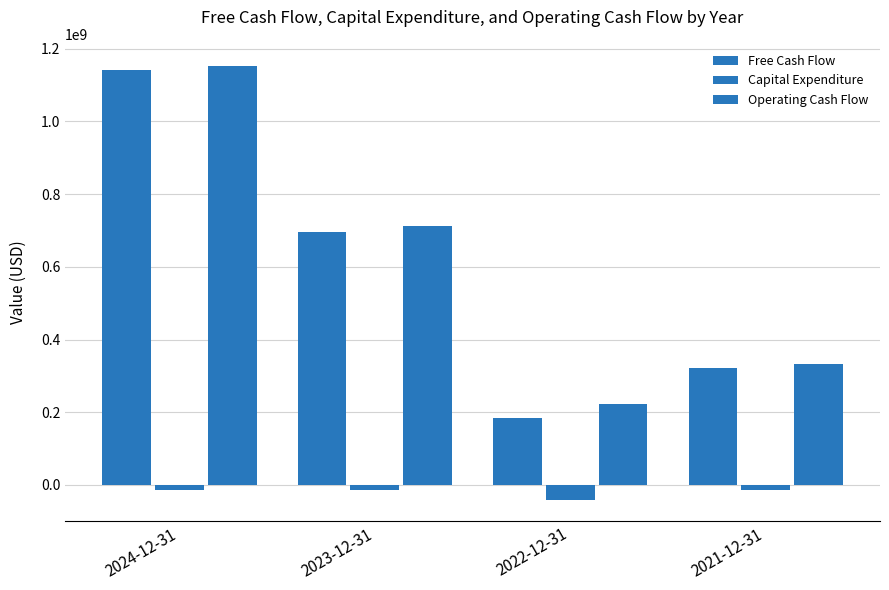

What is the label of the 2nd bar from the right?

2022-12-31